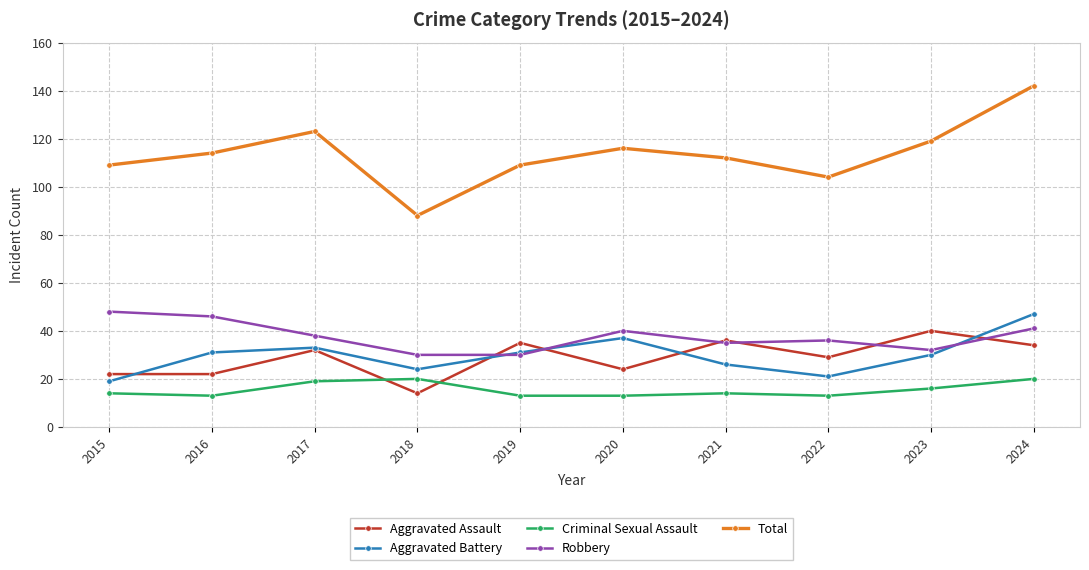

How many categories are shown in the chart?

10